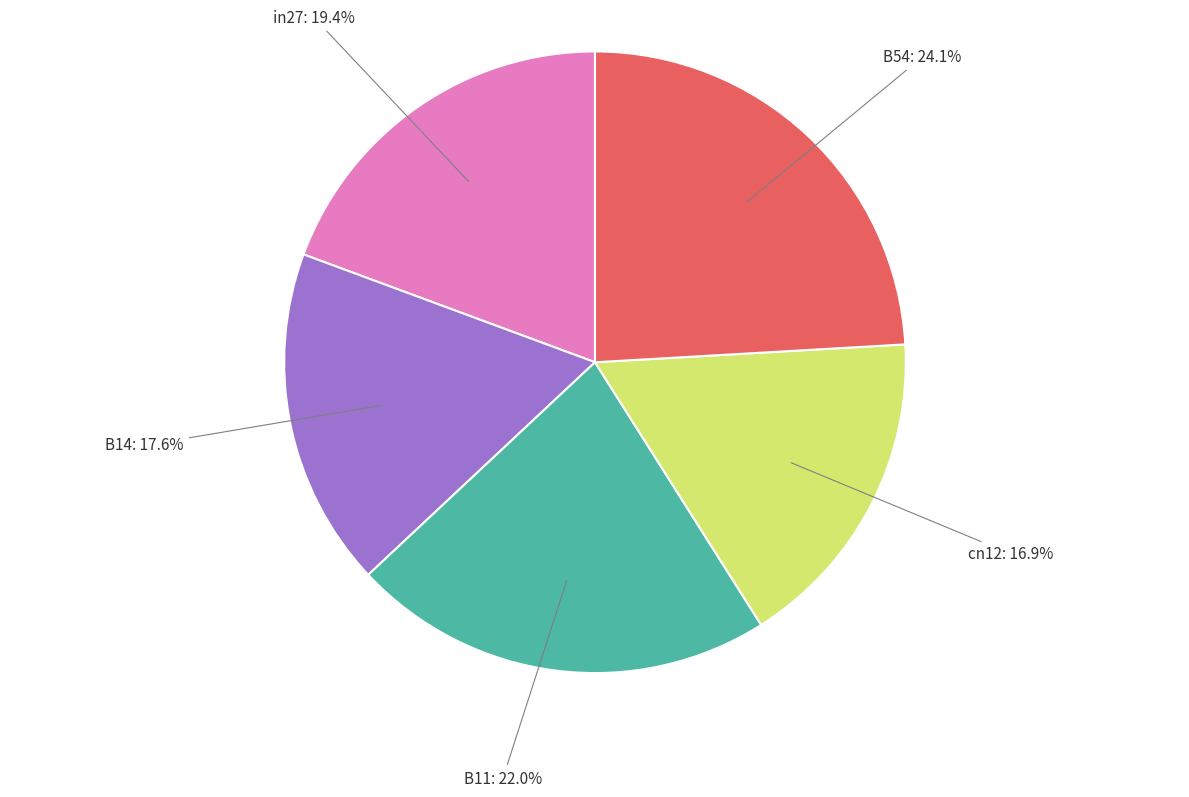

The B14 slice represents 32% of the pie. True or false?

False